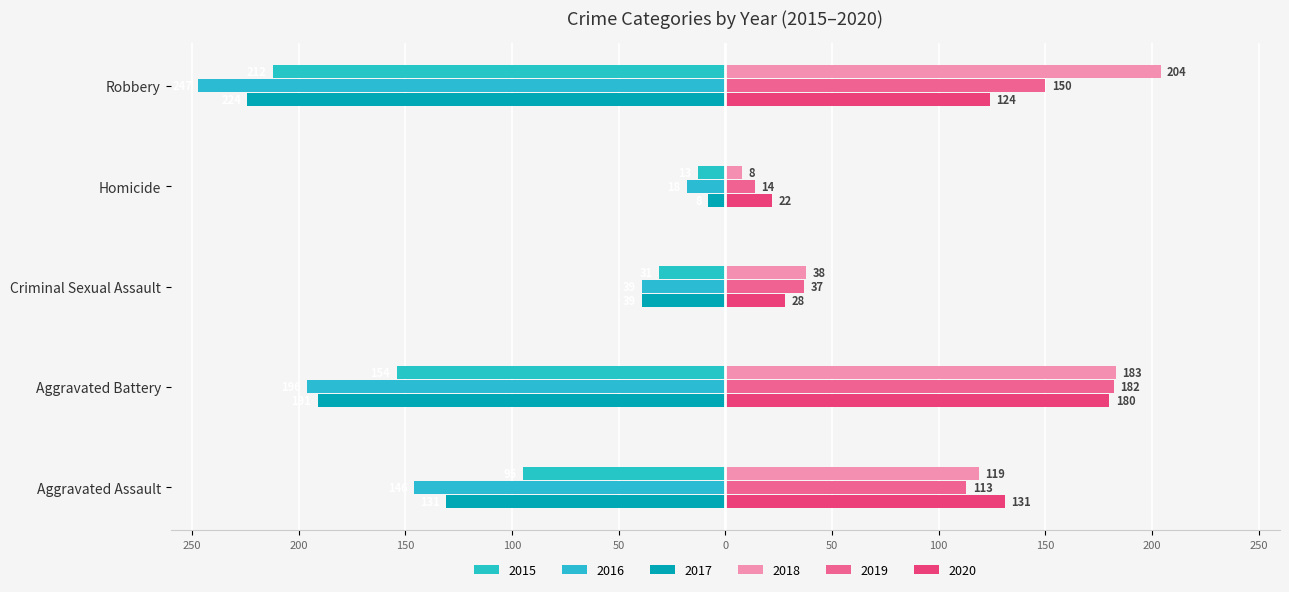

How many values in the 2015 series exceed -95?

2